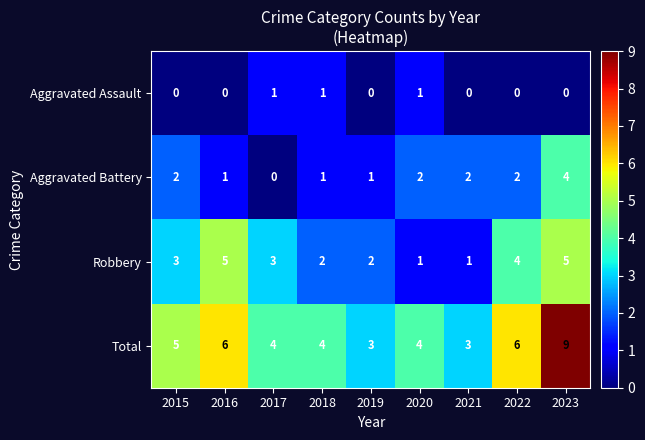

What is the difference between the second highest and second lowest values in the Robbery series?

4